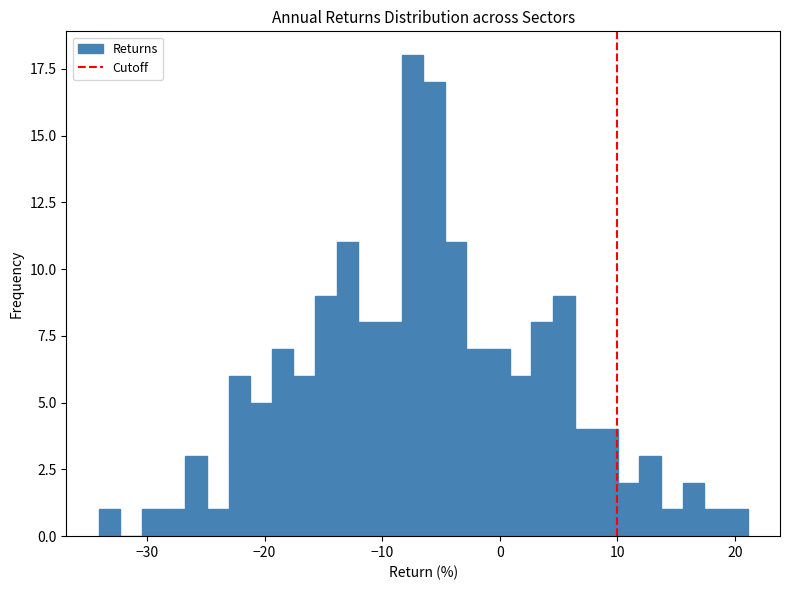

Around what value on the x-axis is the tallest bar? Give the approximate position of its centre, as read against the axis.

-7